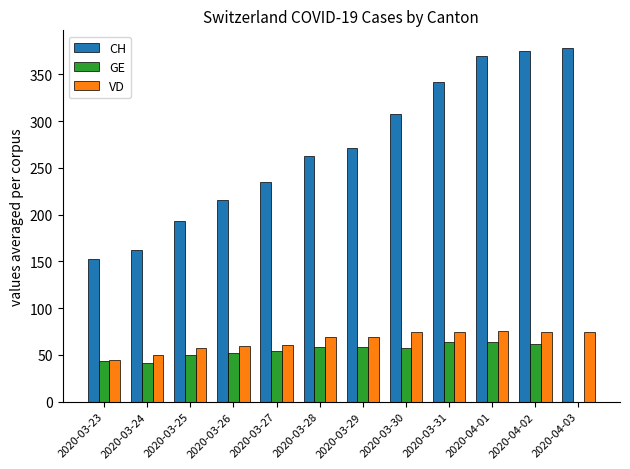

What is the average value of the GE series?

50